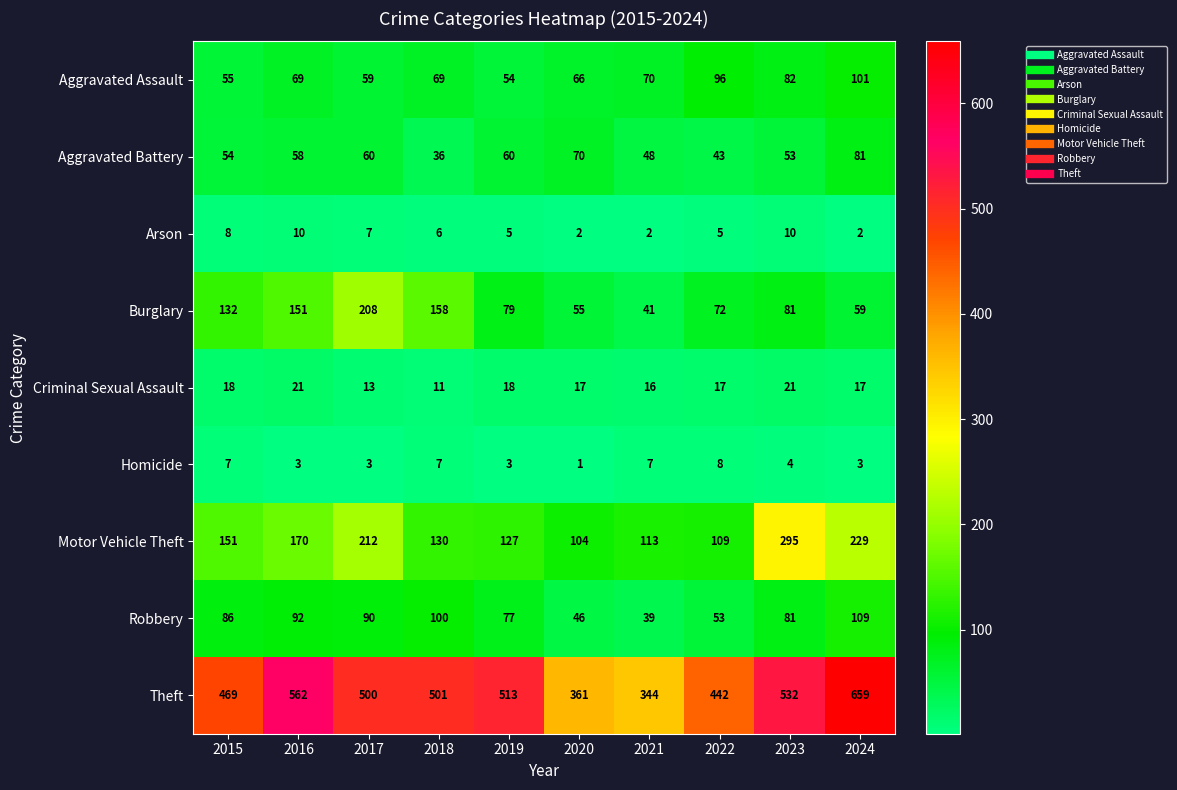

The value of Motor Vehicle Theft at 2023 is 470. True or false?

False